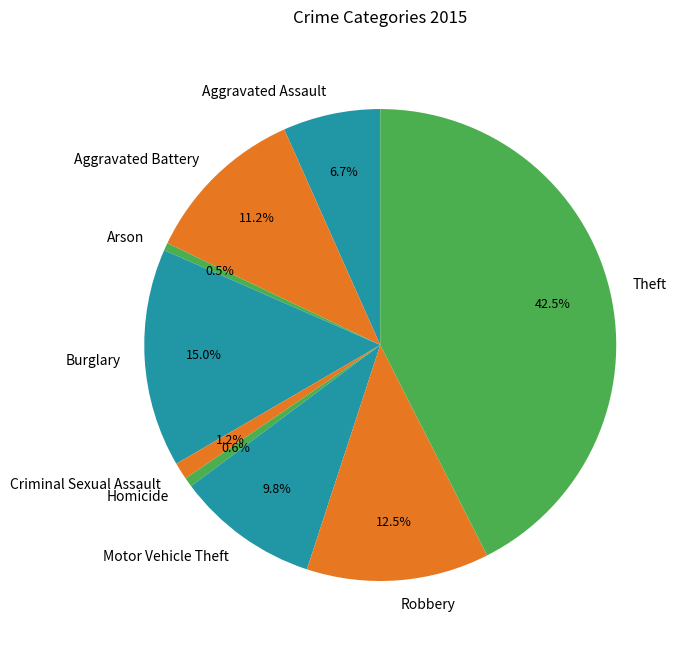

Is there a majority slice in this chart?

No